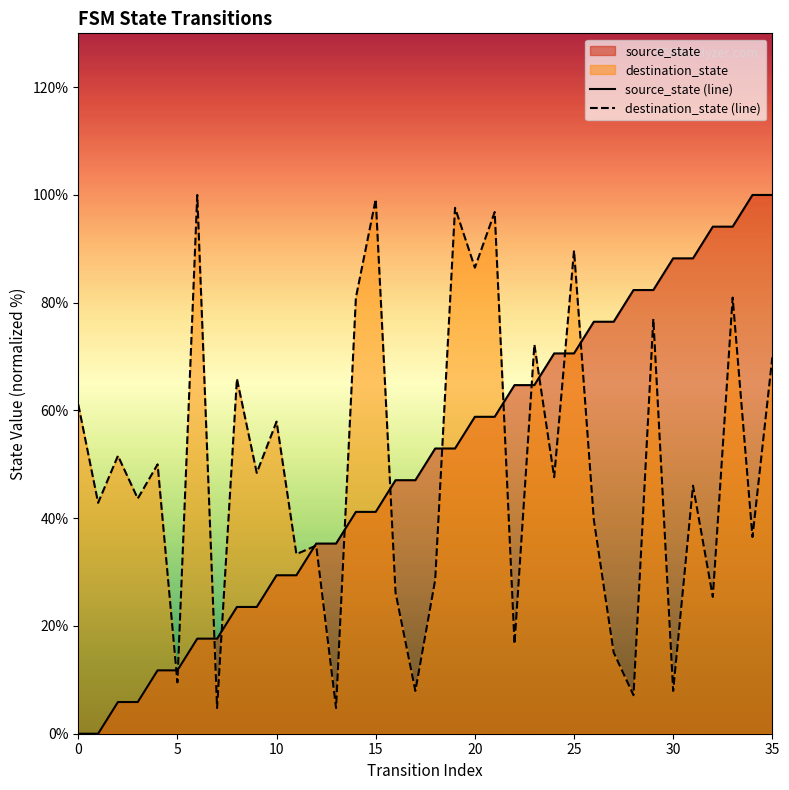

Does the chart have visible grid lines?

No